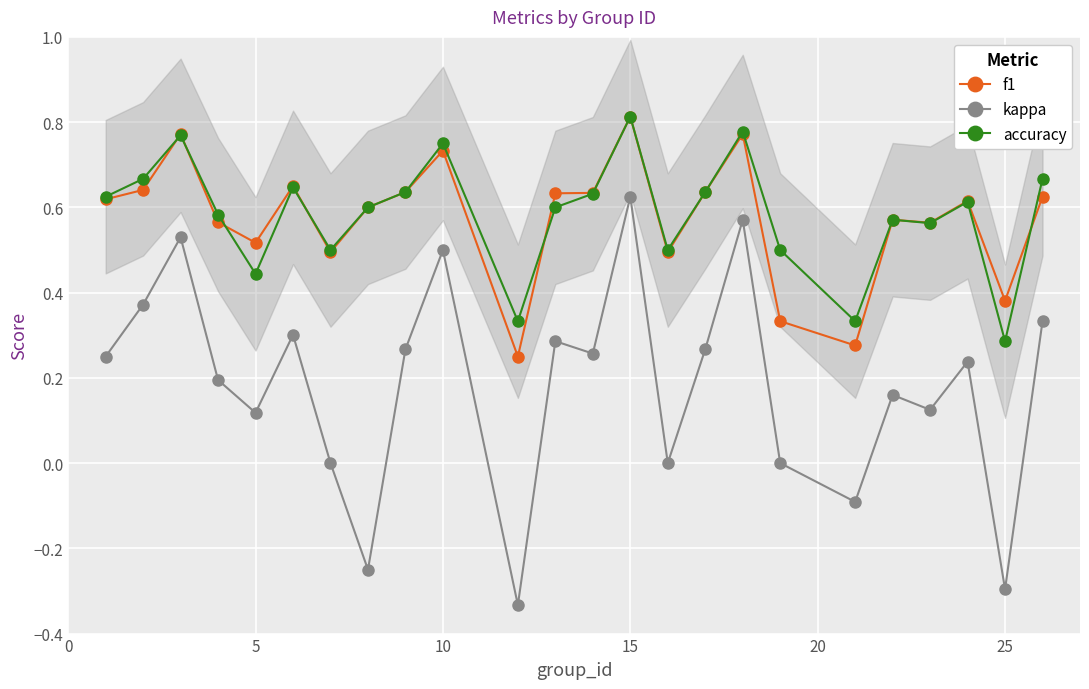

True or false: f1 and kappa intersect in this chart.

False